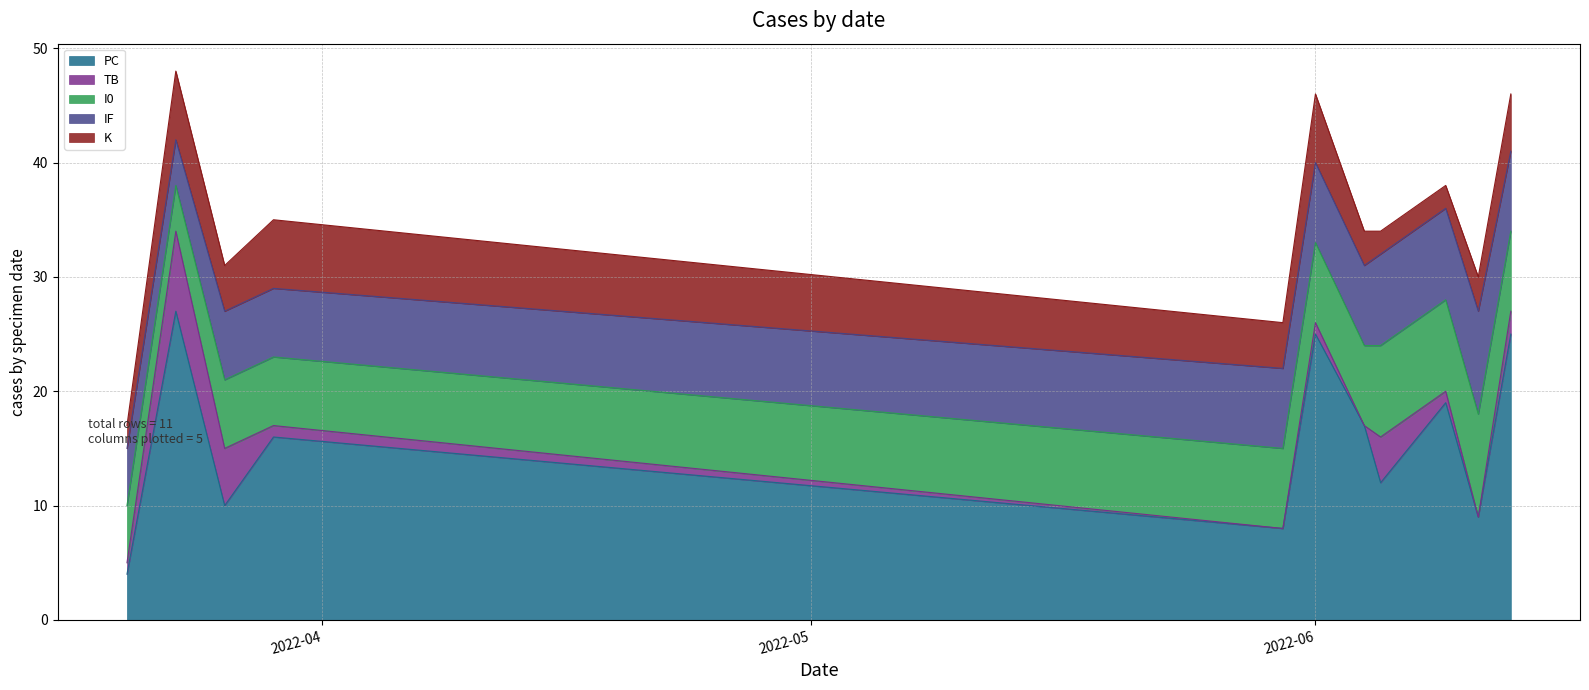

Which series changed the most between 2022-06-09 and 2022-06-11?

PC